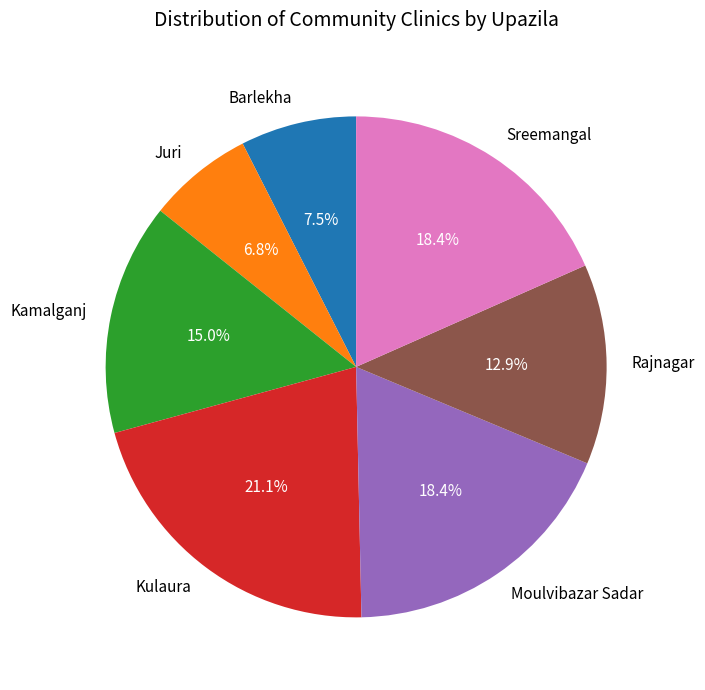

The Juri slice represents 18% of the pie. True or false?

False